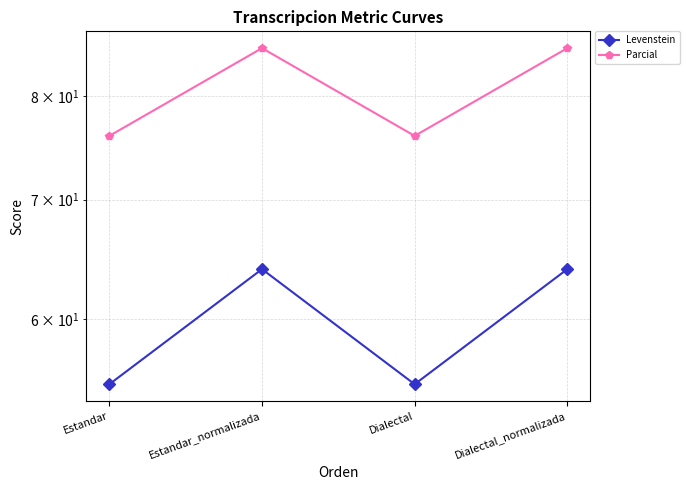

Rank the categories by Levenstein value from highest to lowest.

Estandar_normalizada, Dialectal_normalizada, Estandar, Dialectal